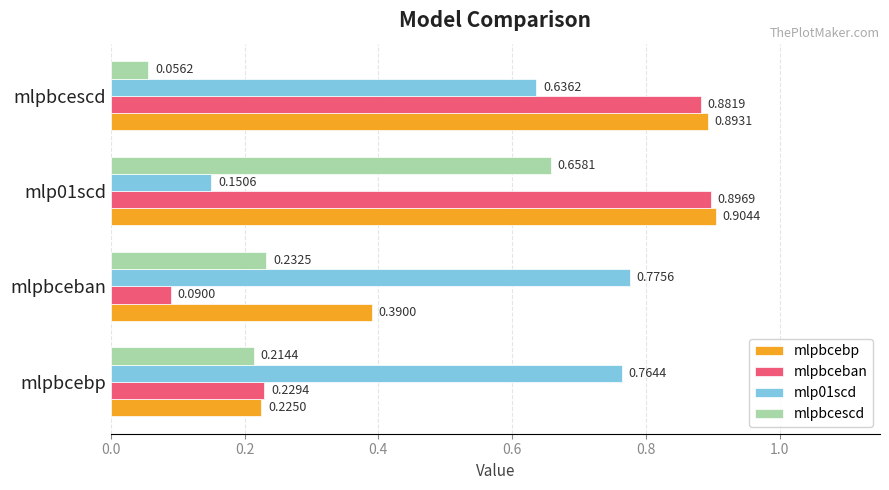

Which label corresponds to the smallest value in the chart?

mlpbcescd